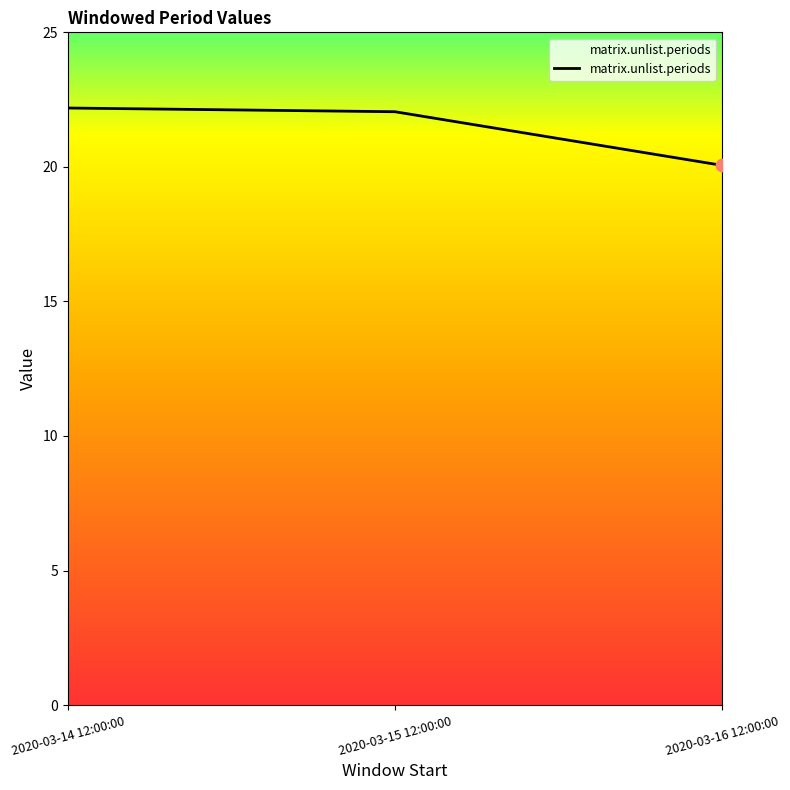

Which has a higher value, 2020-03-14 12:00:00 or 2020-03-16 12:00:00?

2020-03-14 12:00:00